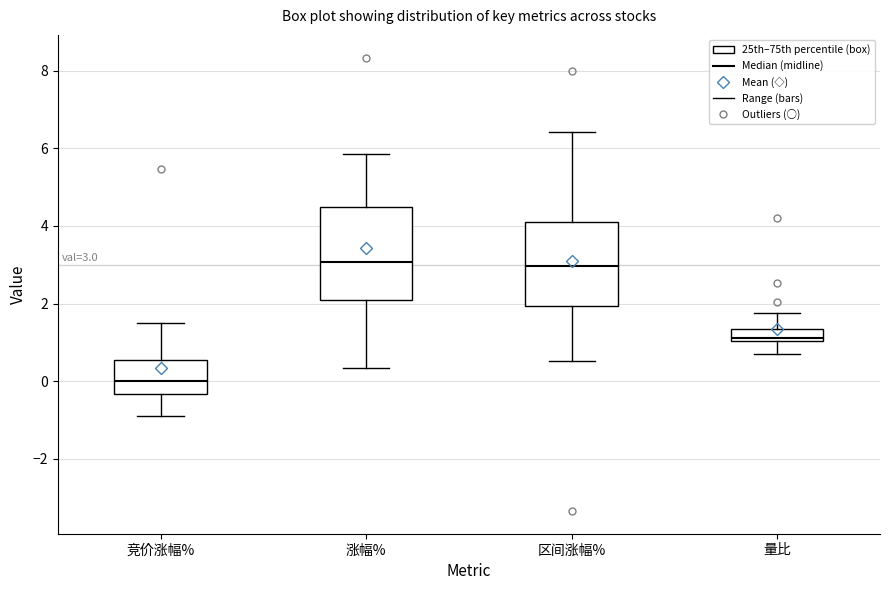

Comparing the boxes themselves (not the whiskers), which one is the tallest?

涨幅%